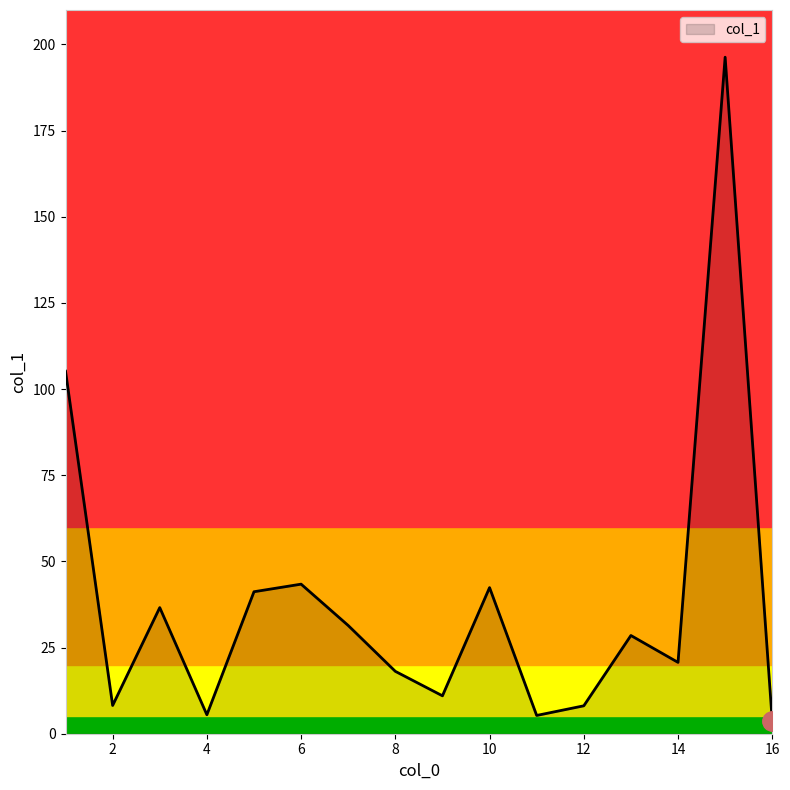

What is the greatest value displayed?

196.3